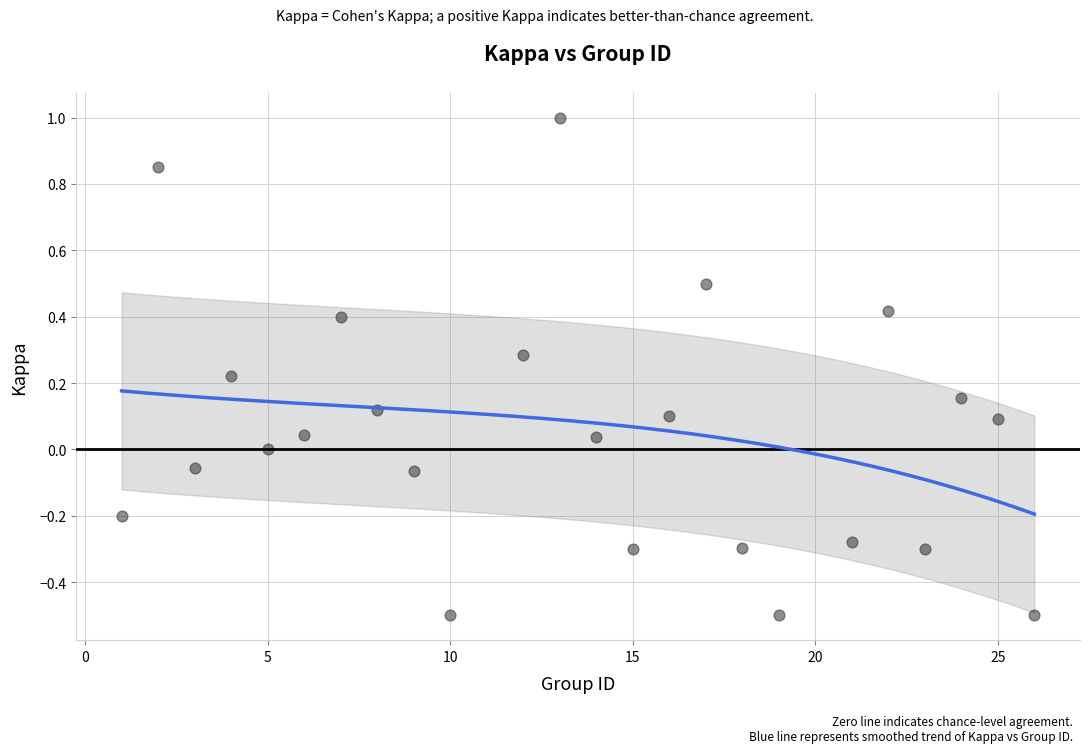

What is the range of Y values (max minus min)?

1.5